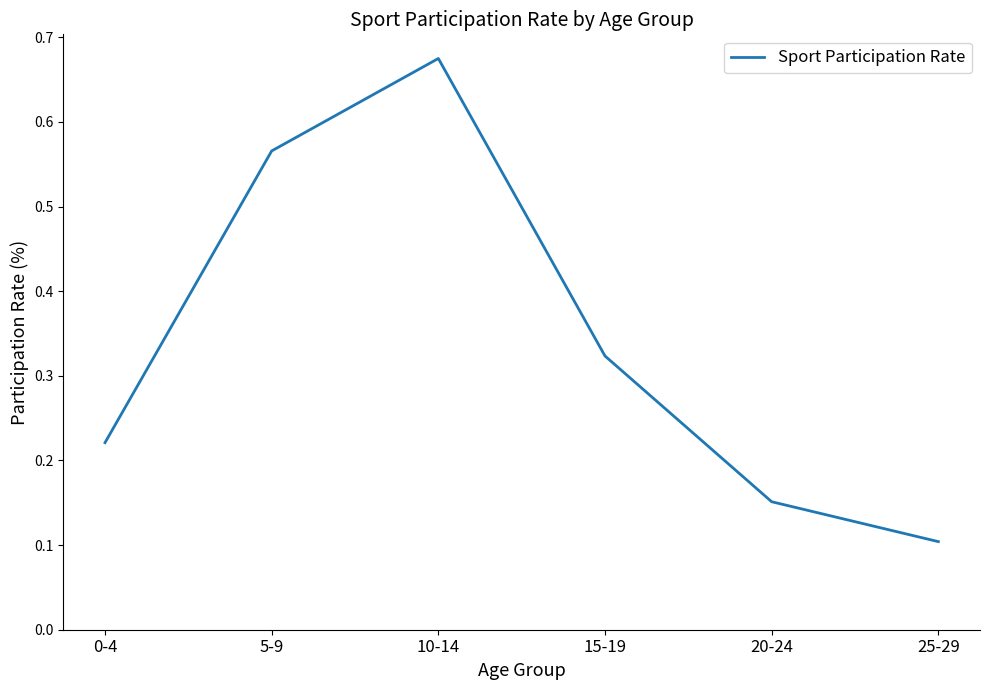

What position from the left is 25-29?

6